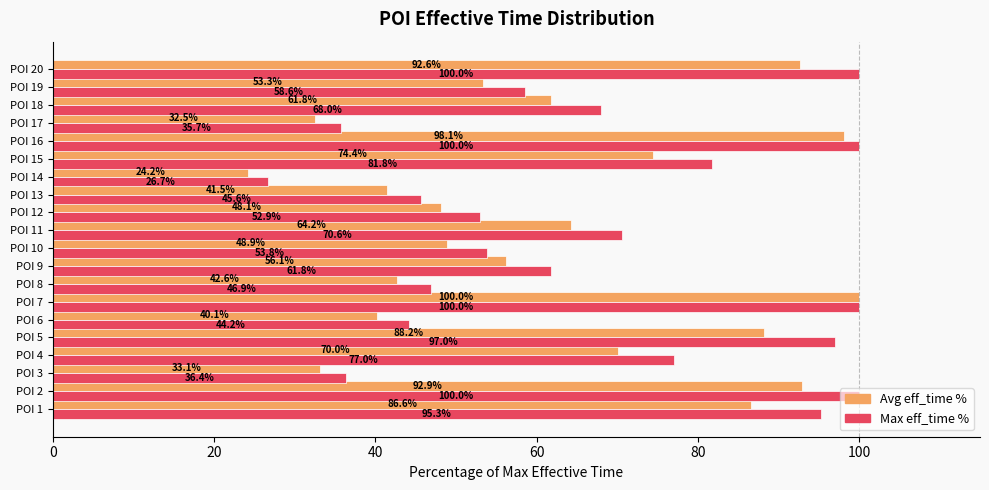

The value of Avg eff_time % at POI 16 is 98.1. True or false?

True